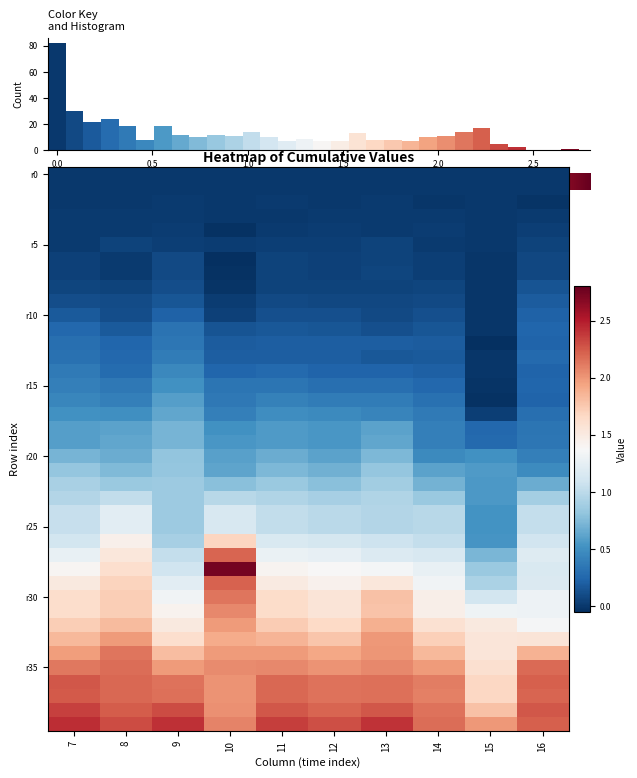

What is the total value across all series at 2.0?

32.9